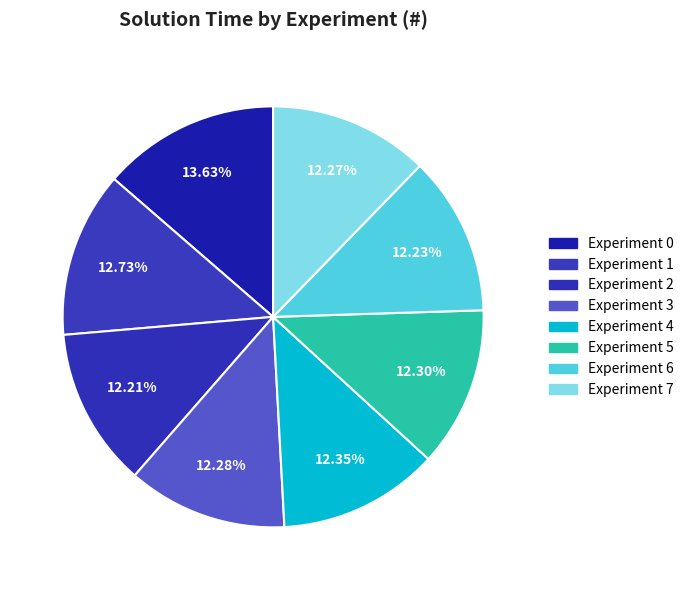

To the nearest percent, what is the difference between the largest and smallest slice percentages?

1%